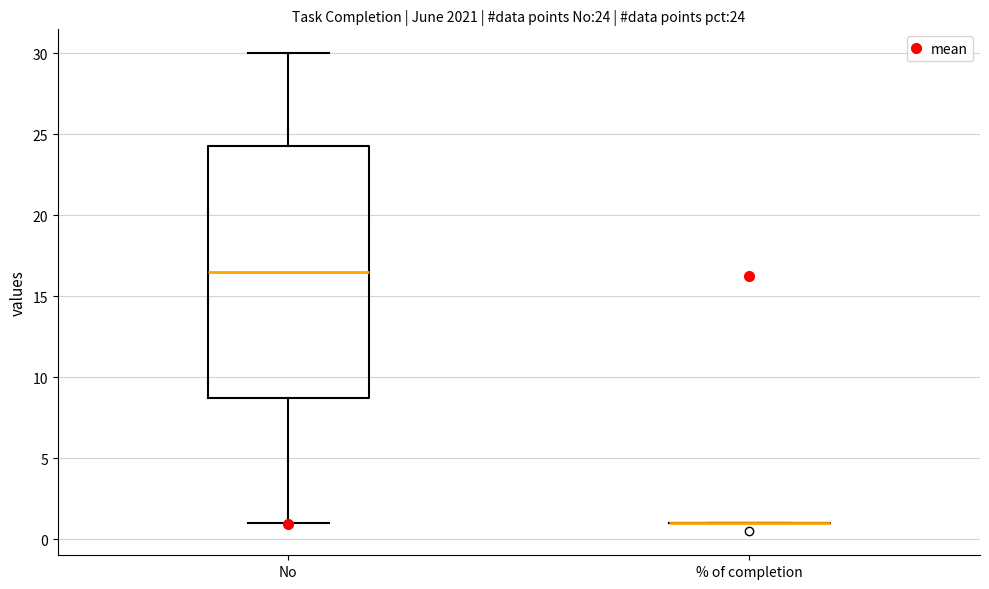

Which box is the tallest, from its lower edge to its upper edge?

No